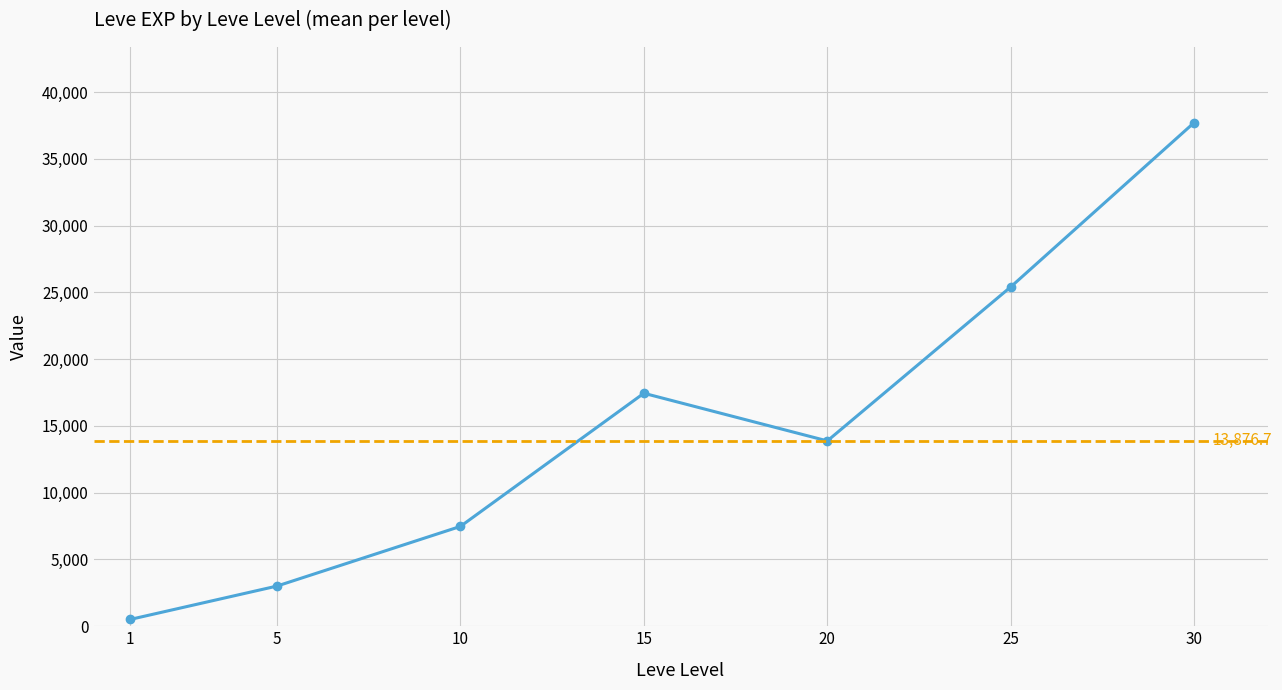

What is the difference between the maximum and minimum values?

37204.8